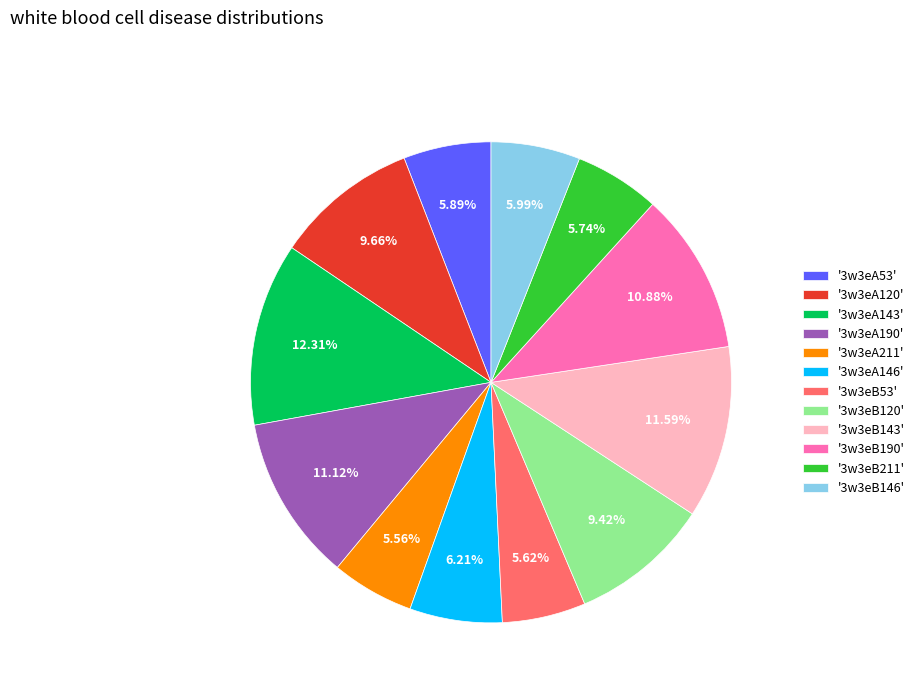

Does '3w3eA53' represent more than half of the total?

No